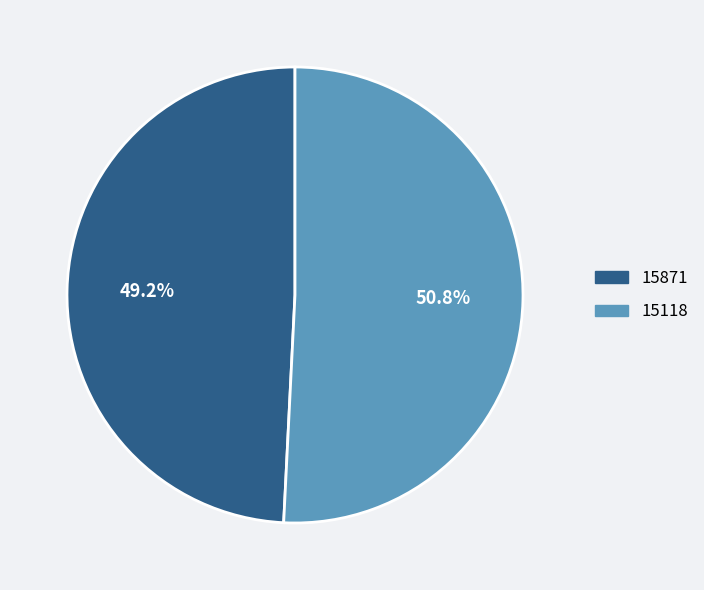

How many slices are in this pie chart?

2